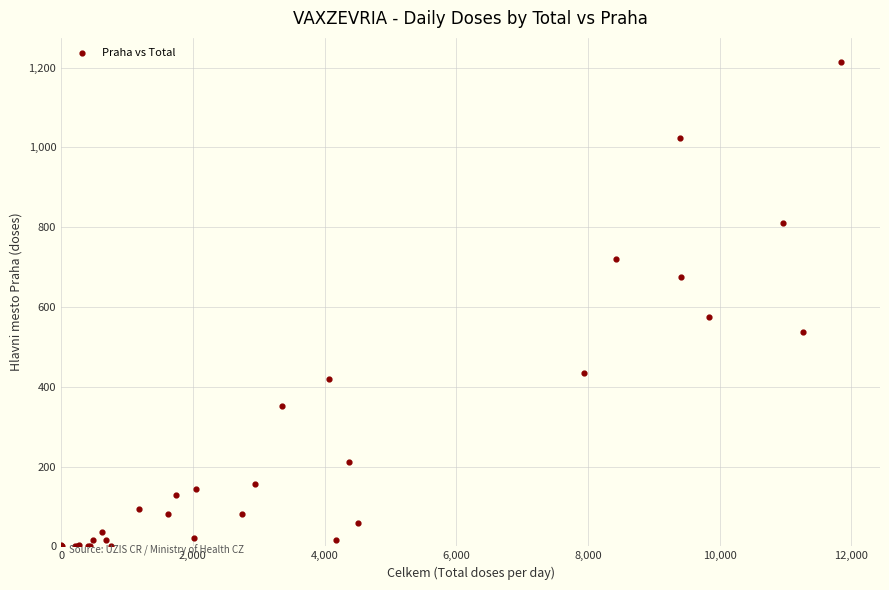

What Y value in the scatter plot is closest to 607?

575